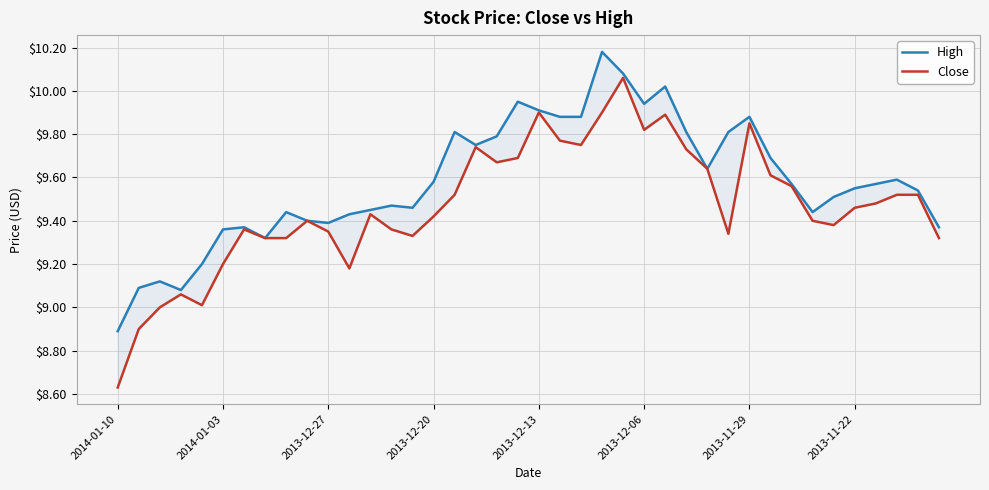

Is the value of Close at 2013-11-22 greater than the value of High at 2013-11-22?

No